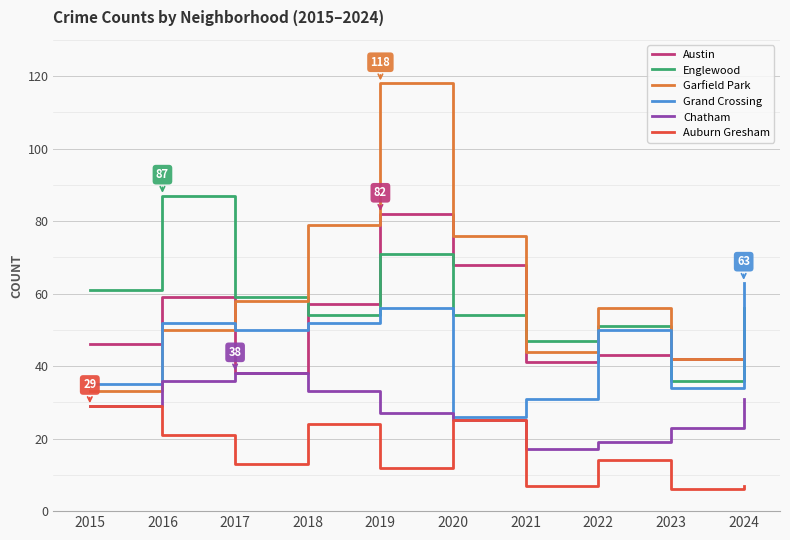

At which label is Chatham closest to 27?

2019